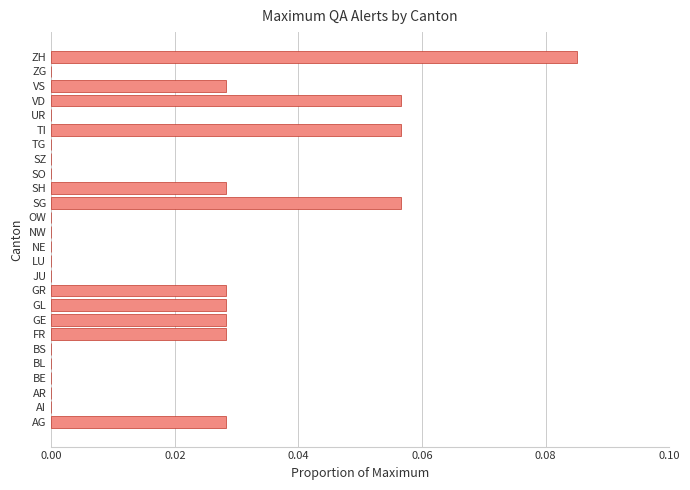

What is the sum of all values?

0.5